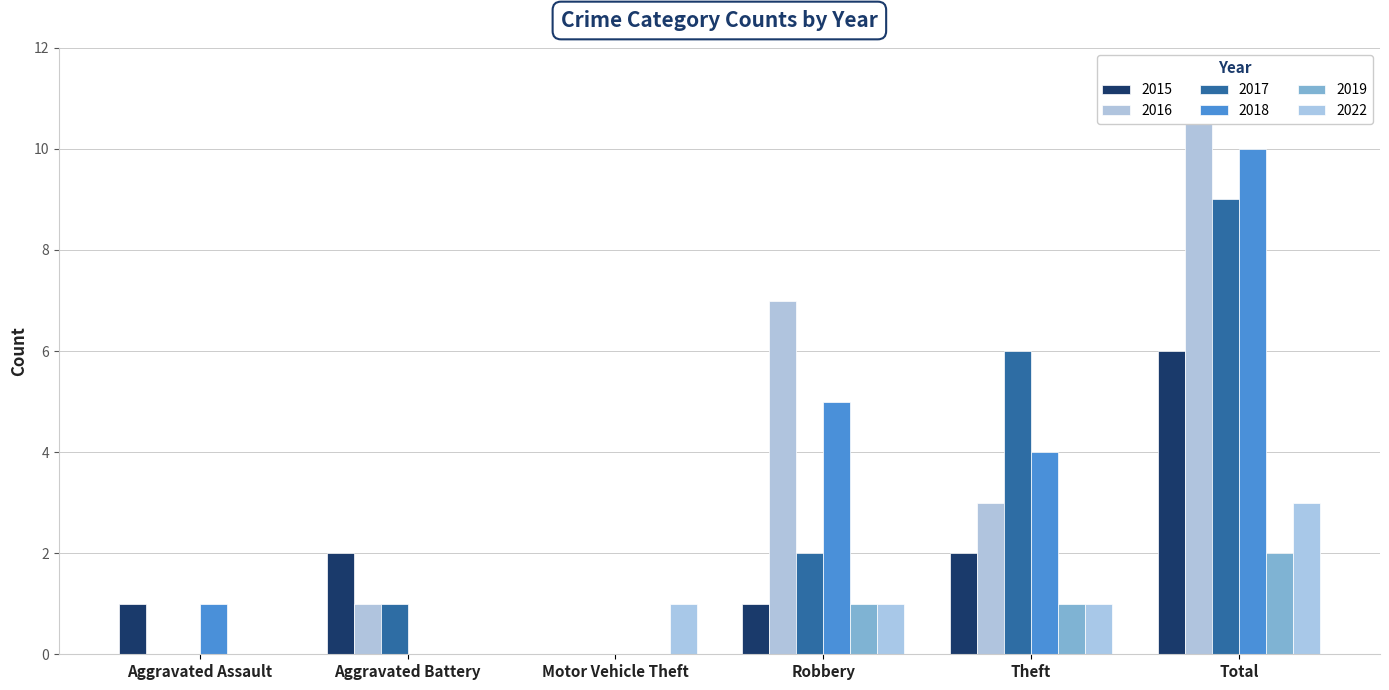

Which series changed the most between Aggravated Battery and Theft?

2017